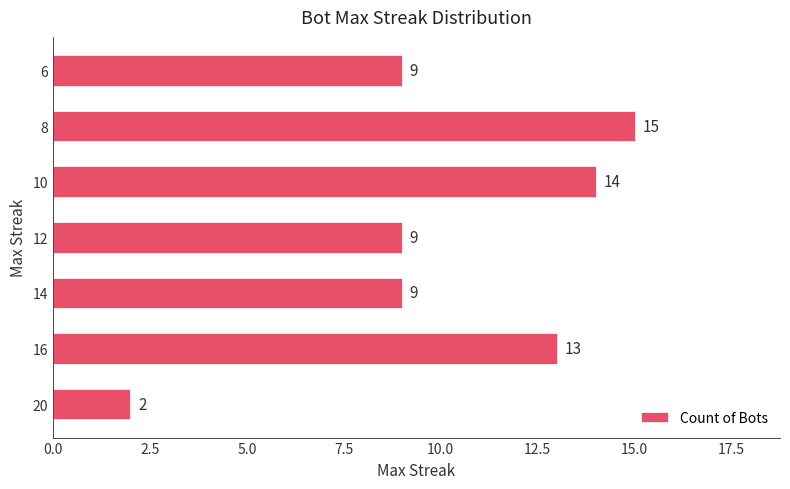

Does the chart contain any negative values?

No